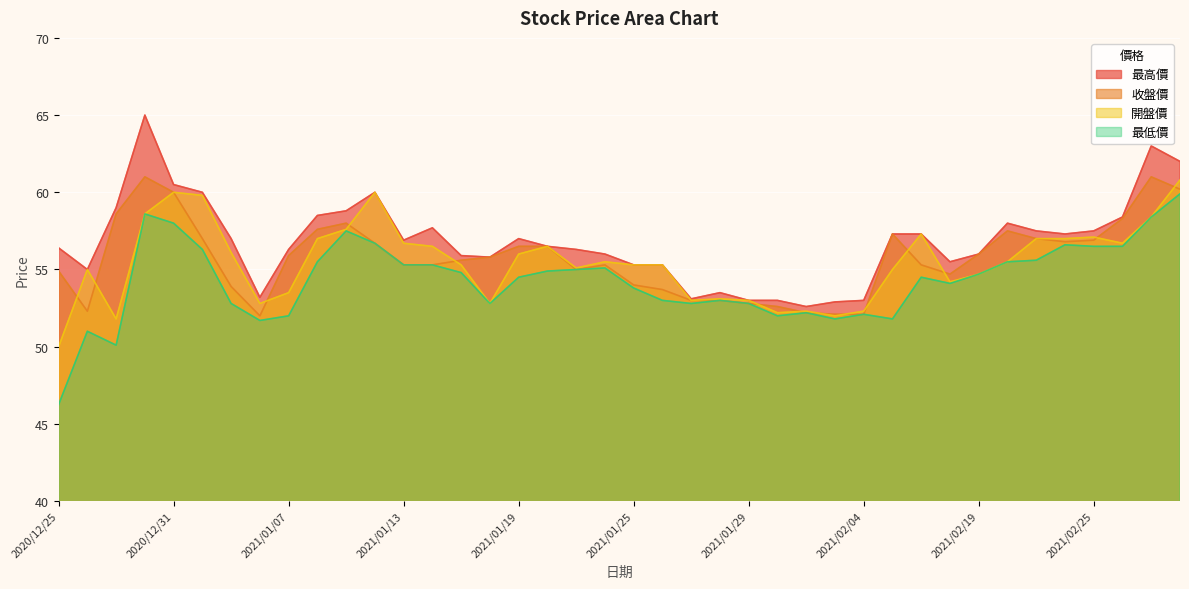

List the labels in order of 收盤價 value, smallest first.

2021/01/06, 2021/02/03, 2021/02/04, 2021/02/02, 2020/12/28, 2021/02/01, 2021/01/29, 2021/01/27, 2021/01/28, 2021/01/26, 2021/01/05, 2021/01/25, 2021/02/18, 2020/12/25, 2021/01/21, 2021/01/13, 2021/01/14, 2021/01/22, 2021/02/17, 2021/01/15, 2021/01/18, 2021/01/07, 2021/02/19, 2021/01/19, 2021/01/20, 2021/01/12, 2021/02/24, 2021/02/25, 2021/01/04, 2021/02/23, 2021/02/05, 2021/02/22, 2021/01/08, 2021/01/11, 2021/02/26, 2020/12/29, 2020/12/31, 2021/03/03, 2020/12/30, 2021/03/02